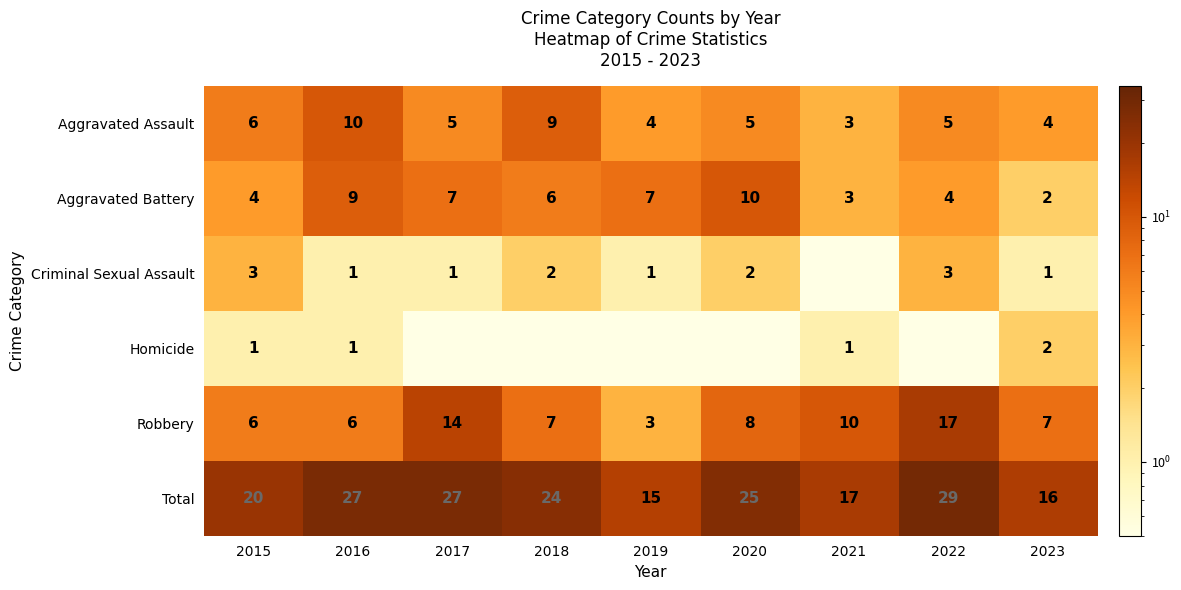

At how many categories does at least one series exceed 21?

5